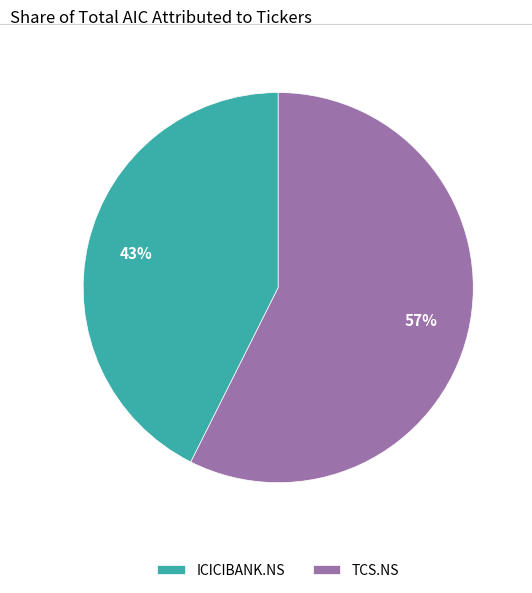

Approximately how many times larger is the value at TCS.NS compared to ICICIBANK.NS?

1.3